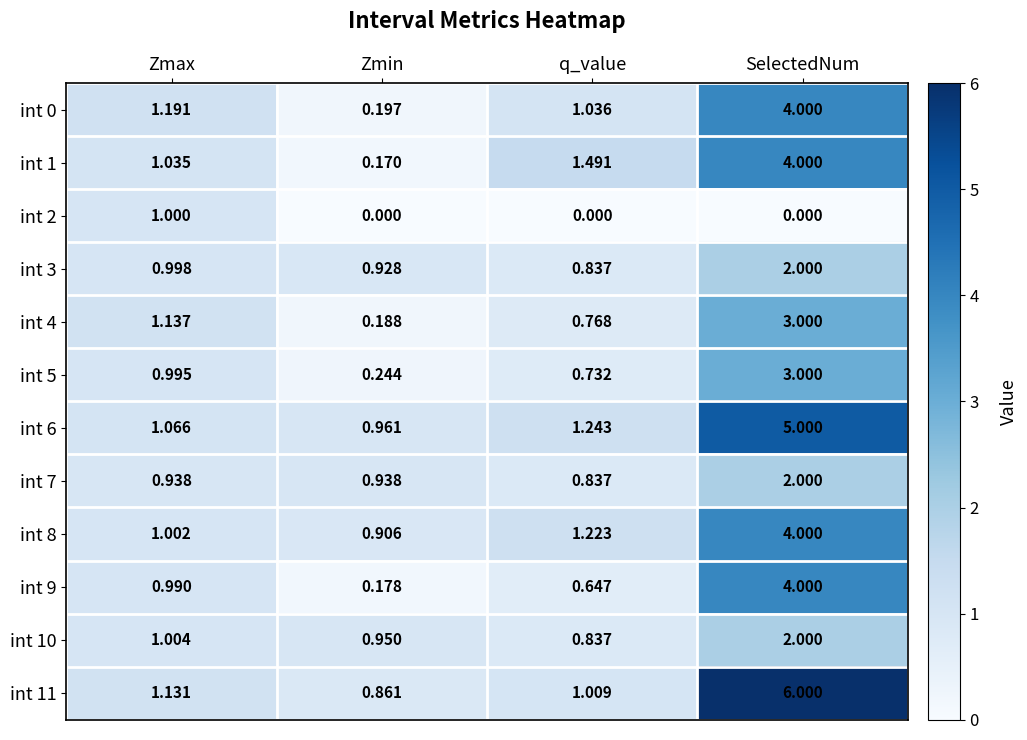

At which category does the chart reach its peak across all series?

SelectedNum